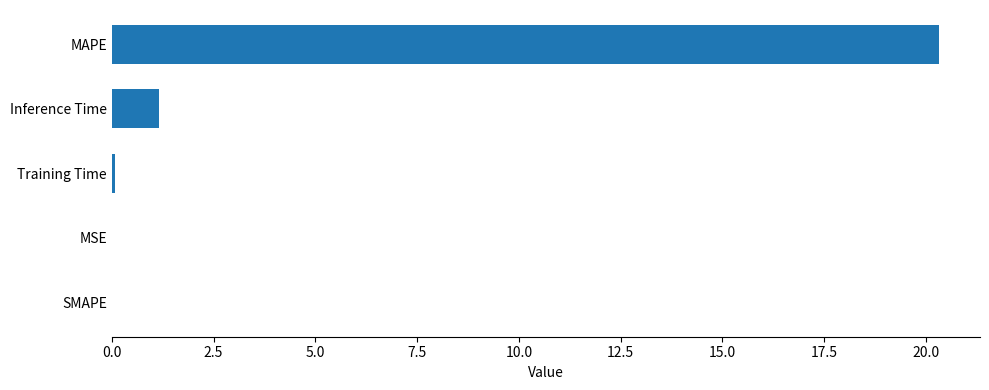

The value at SMAPE is -6.2. True or false?

False